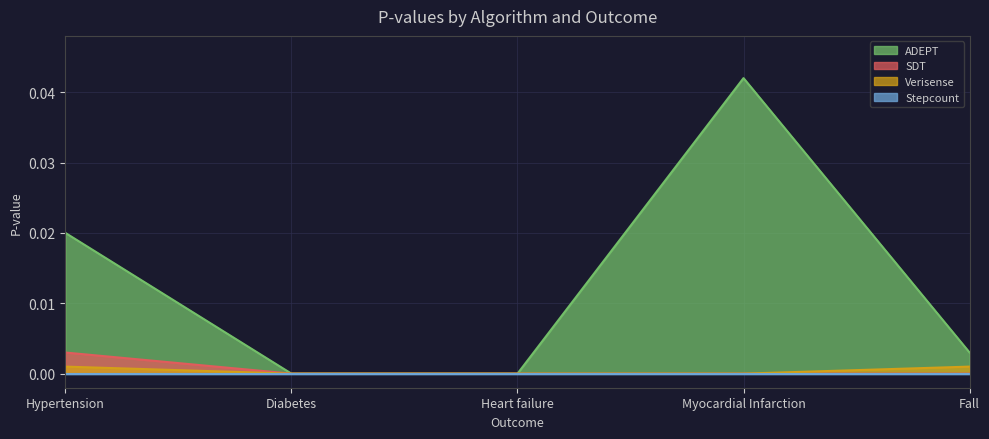

Does the chart display data point markers on the line(s)?

No